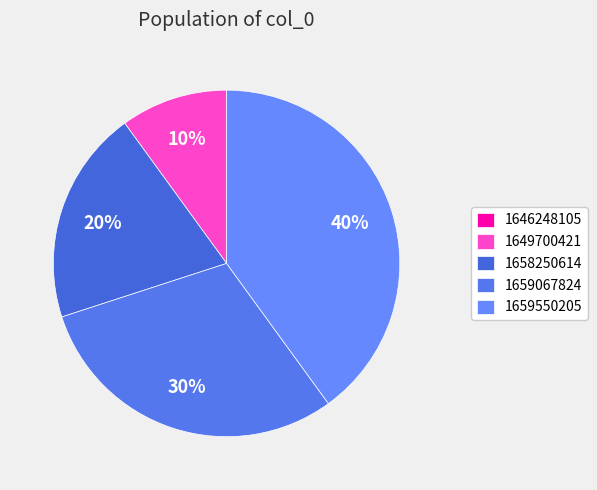

To the nearest percent, what percentage of the pie is 1659067824?

30%